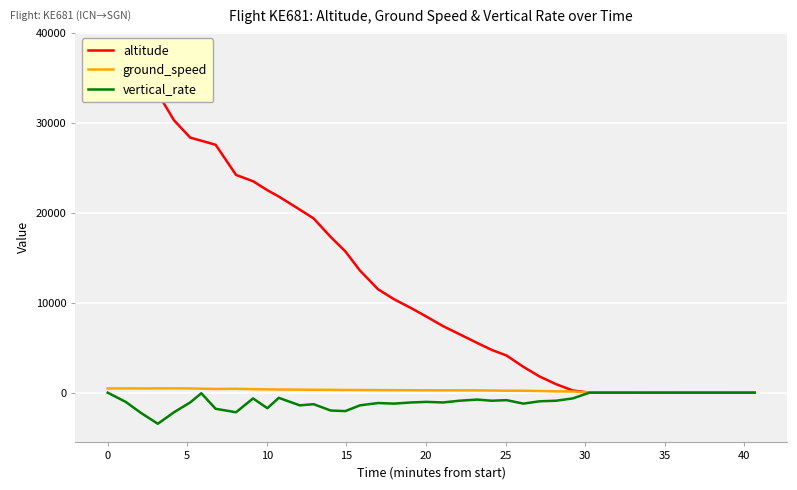

What is the minimum value for vertical_rate?

-3456